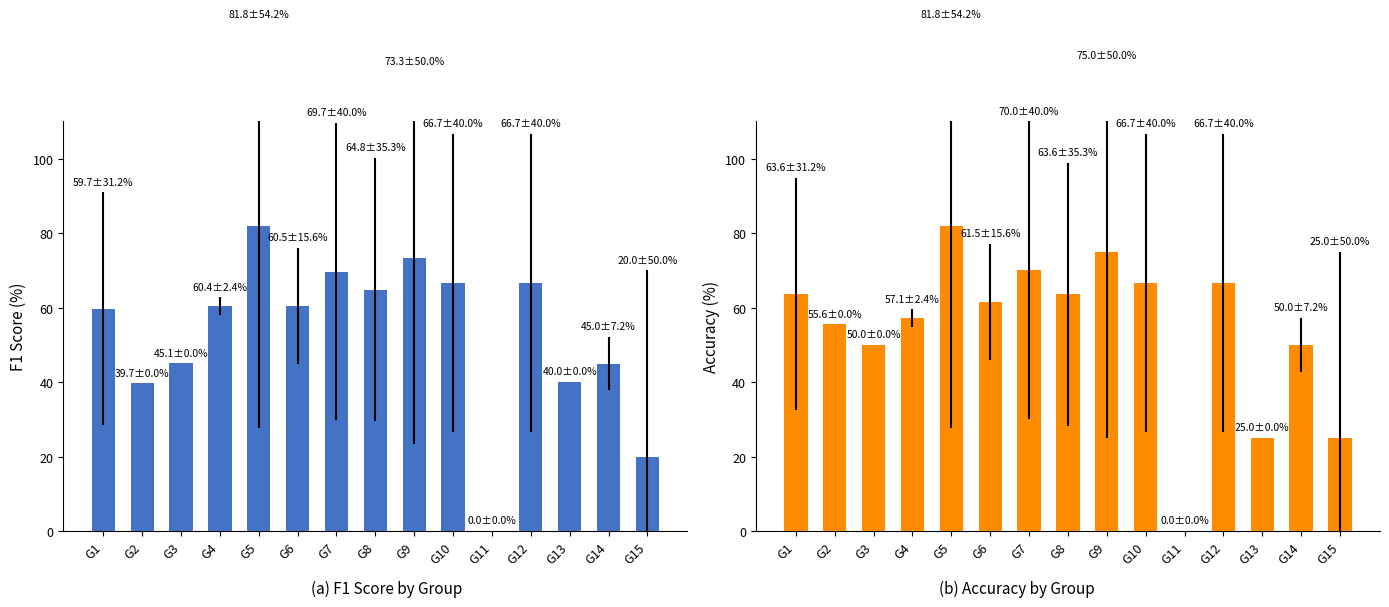

At how many categories does at least one series exceed 15?

14